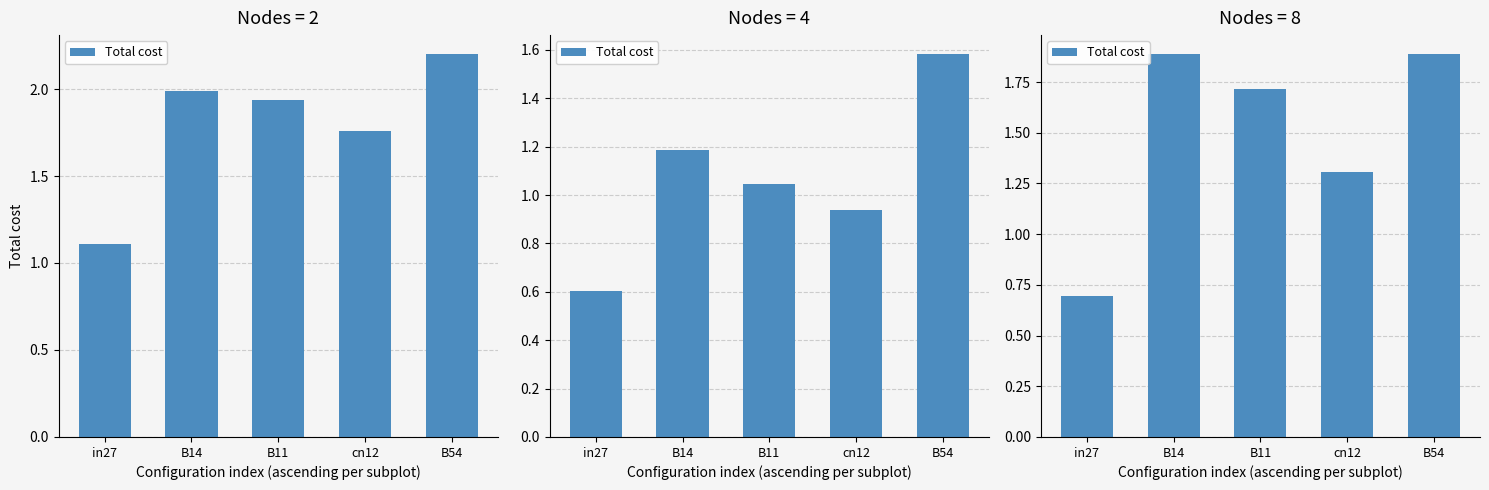

The chart shows a value of 1.9 at B54. True or false?

True